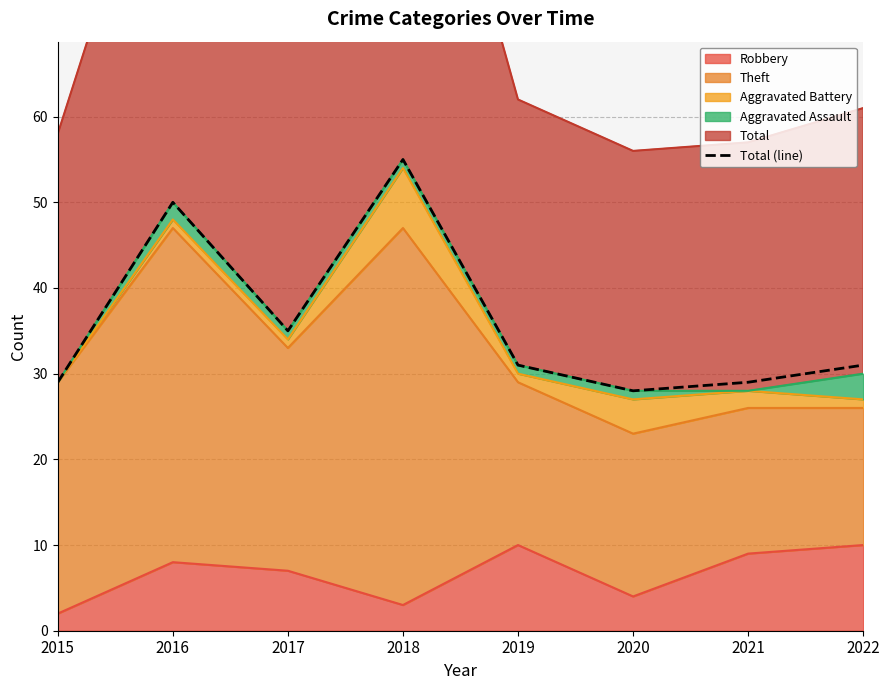

What is the sum of the values at 2018 and 2022?

86